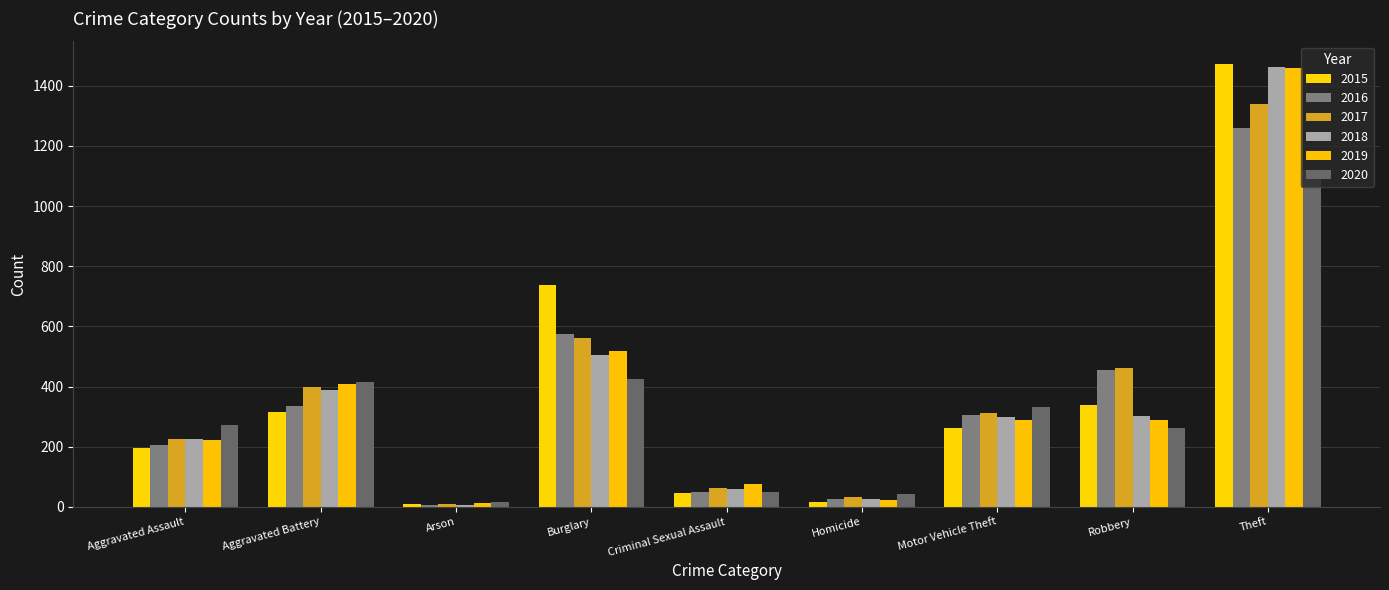

How many bars are there in each group?

6